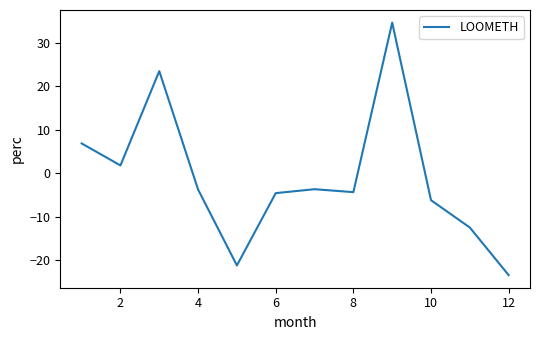

What is the greatest value displayed?

34.6